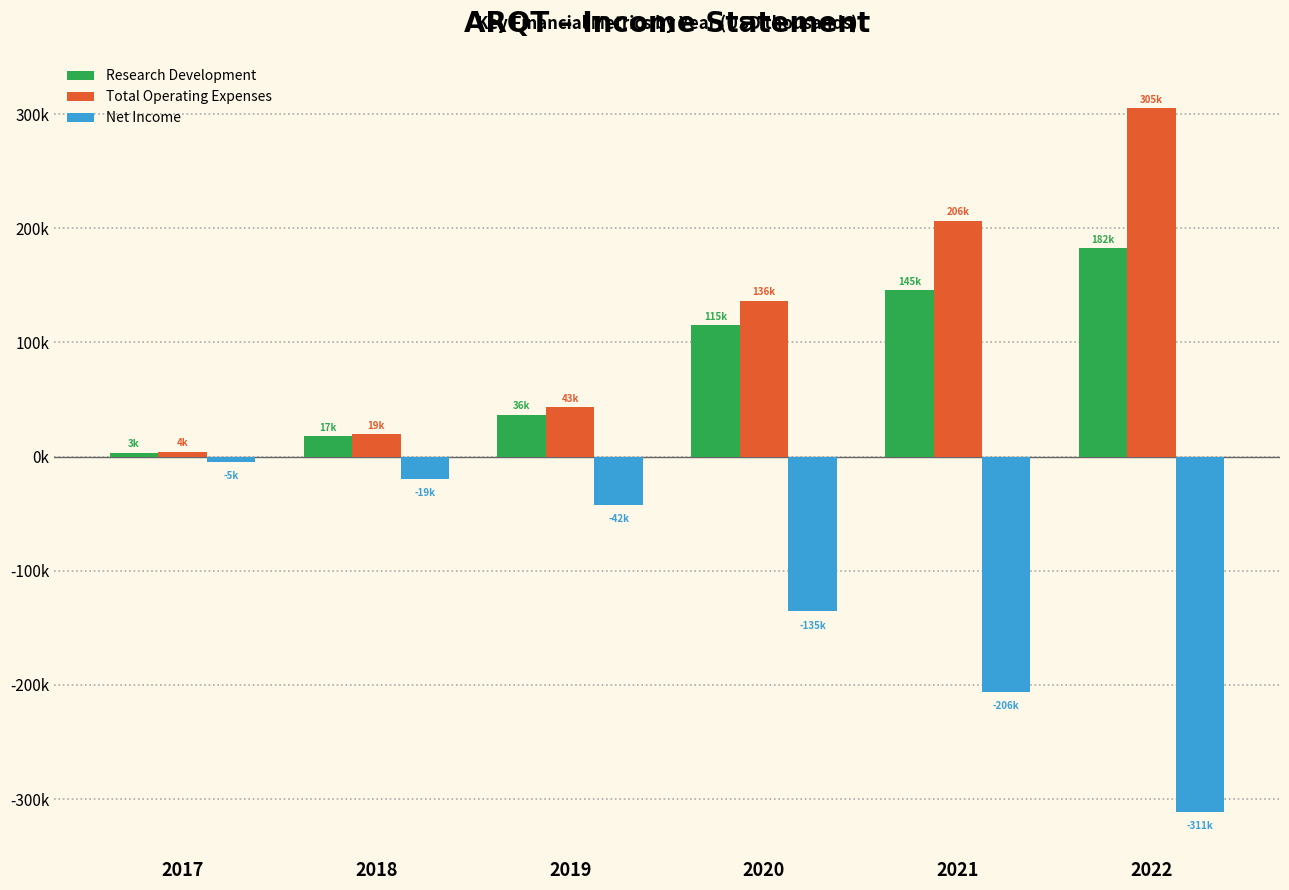

Does the chart contain stacked bars?

No